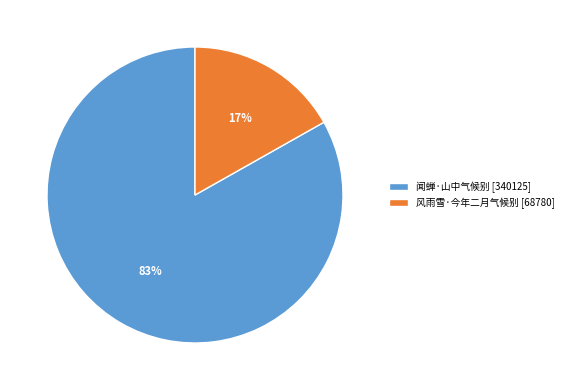

Which slice is the largest?

闻蝉·山中气候别